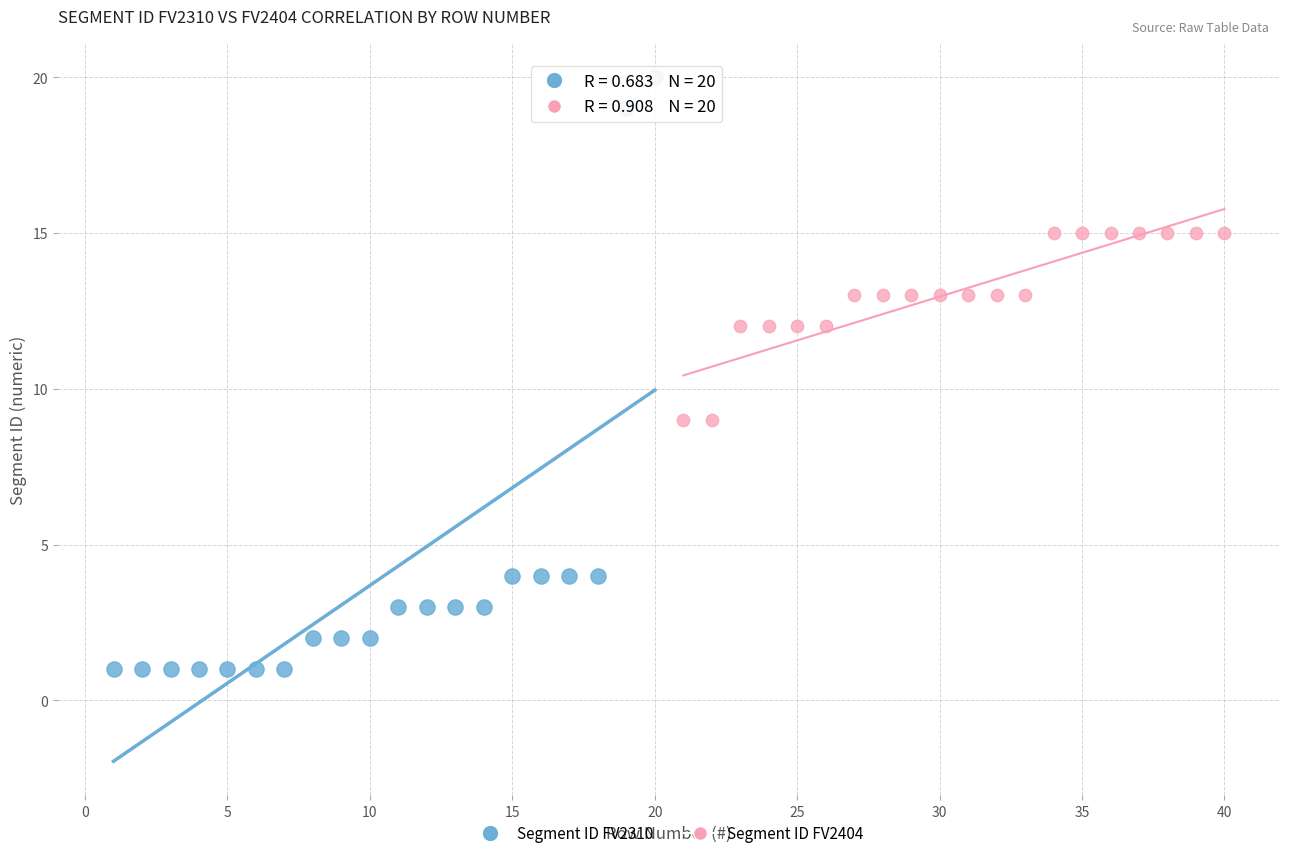

Which series reaches the minimum Y coordinate?

Segment ID FV2310